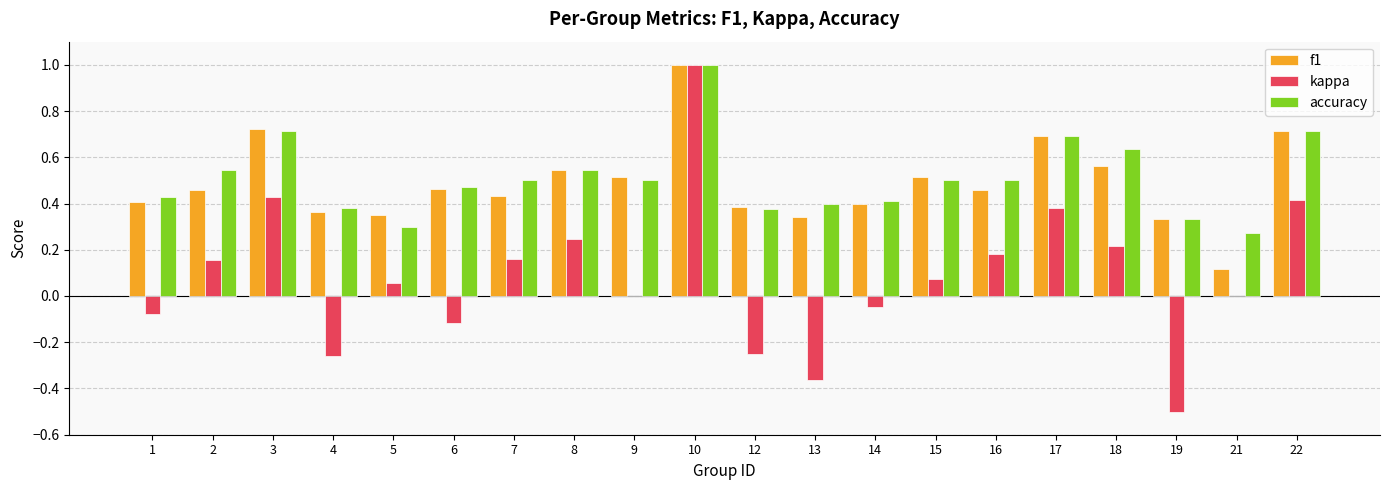

What is the sum of the accuracy values at 16 and 17?

1.2